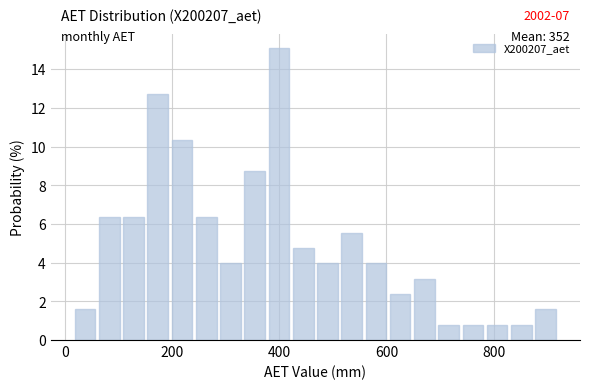

Read against the x-axis, roughly where is the centre of the tallest bar?

400